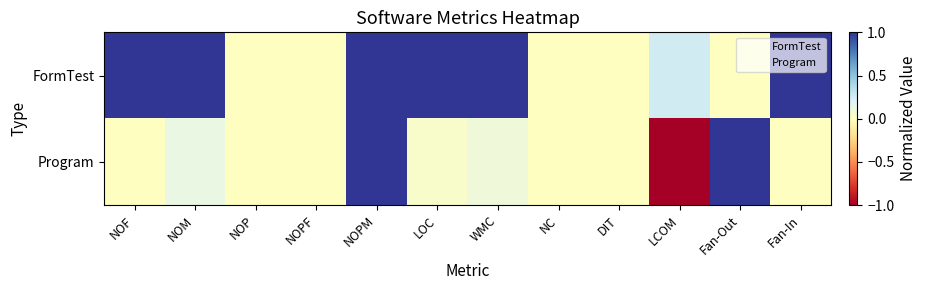

Reading left to right, list all the values displayed in this chart.

FormTest: NOF=1.0	NOM=1.0	NOP=0.0	NOPF=0.0	NOPM=1.0	LOC=1.0	WMC=1.0	NC=0.0	DIT=0.0	LCOM=0.2	Fan-Out=0.0	Fan-In=1.0
Program: NOF=0.0	NOM=0.1	NOP=0.0	NOPF=0.0	NOPM=1.0	LOC=0.0	WMC=0.1	NC=0.0	DIT=0.0	LCOM=-1.0	Fan-Out=1.0	Fan-In=0.0